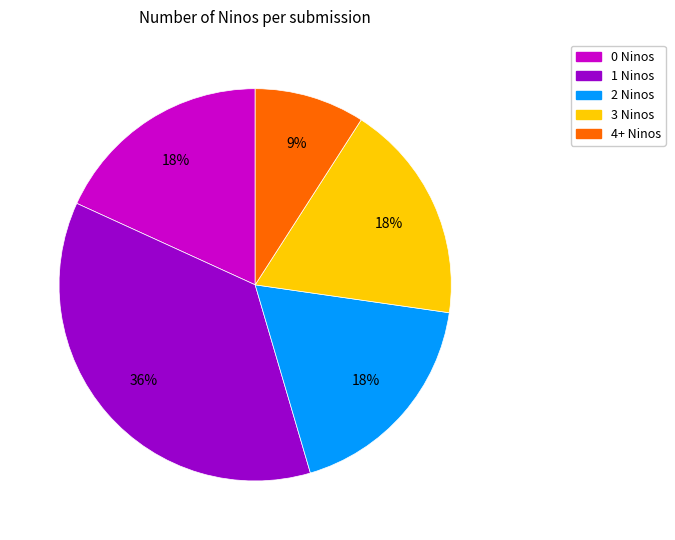

The 3 Ninos slice represents 18% of the pie. True or false?

True